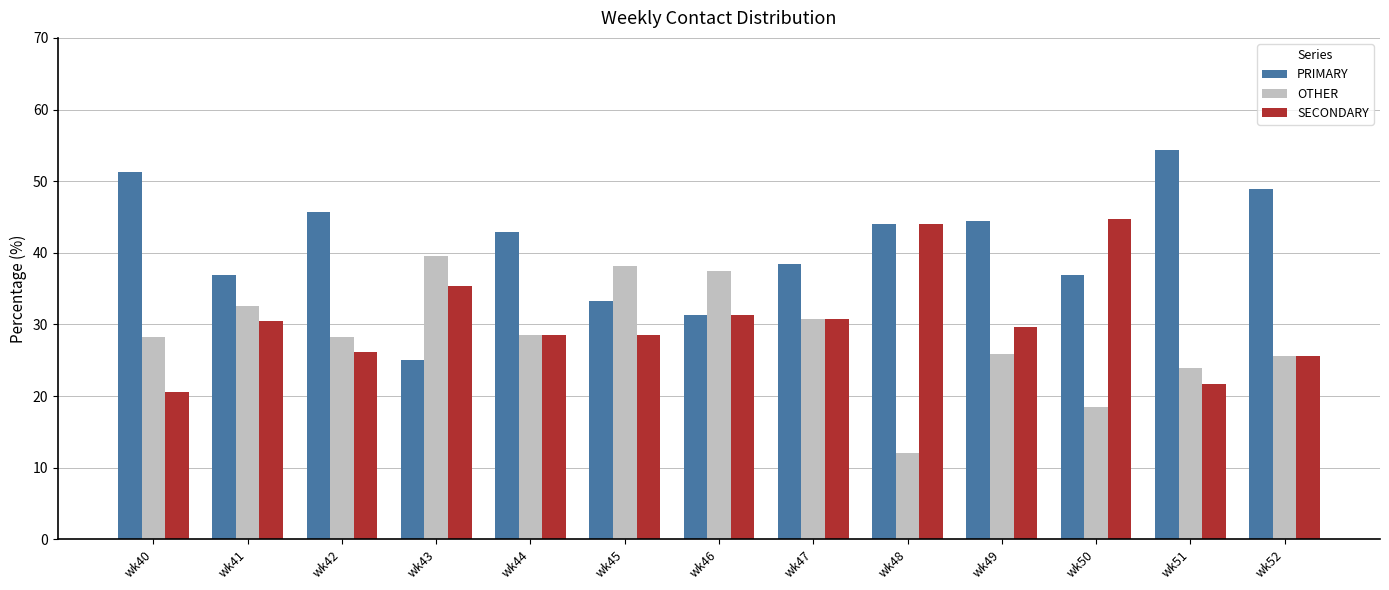

True or false: SECONDARY has a value of 34.0 at wk40.

False